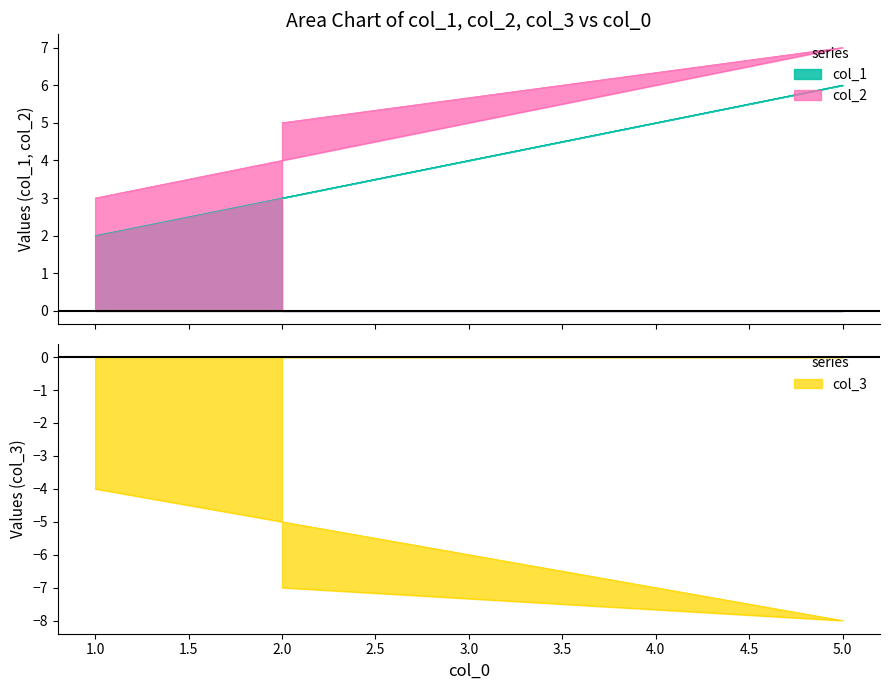

Reading left to right, transcribe all the data shown in this chart.

col_1: 1=2	5=6	2=3
col_2: 1=3	5=7	2=5
col_3: 1=-4	5=-8	2=-7